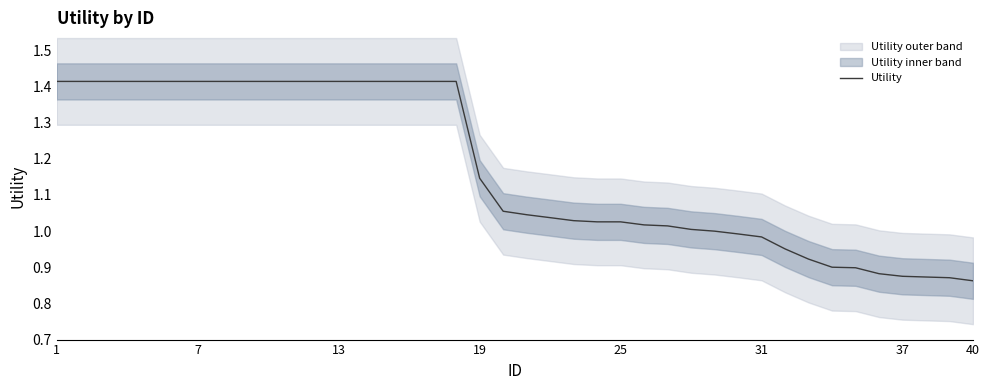

Which label corresponds to the largest value in the chart?

1